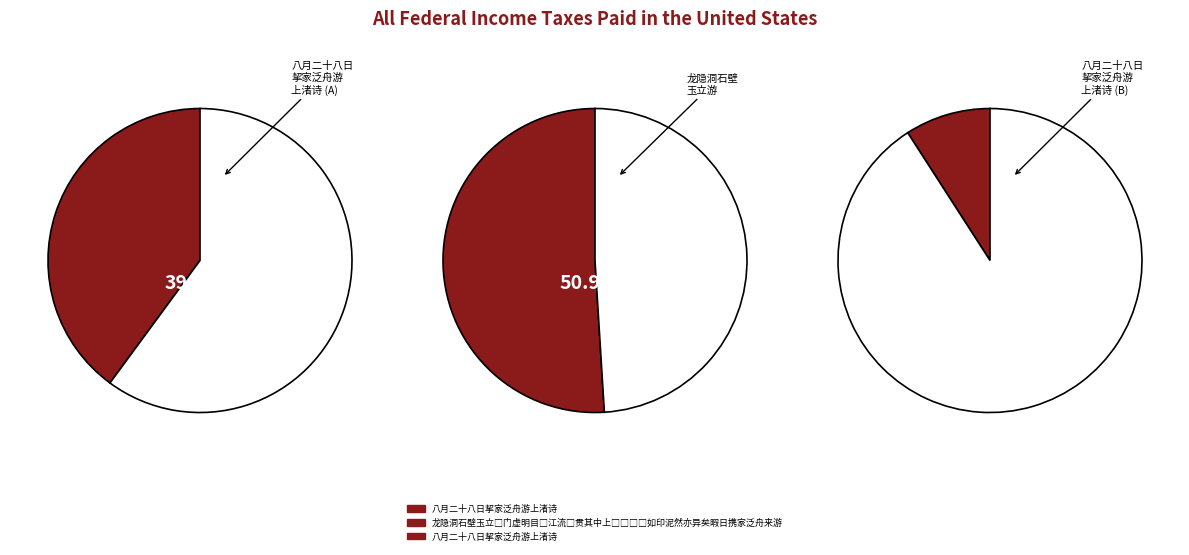

What is the change in value from 龙隐洞石壁玉立□门虚明目□江流□贯其中上□□□□如印泥然亦异矣暇日携家泛舟来游 to 八月二十八日挈家泛舟游上渚诗?

-897141